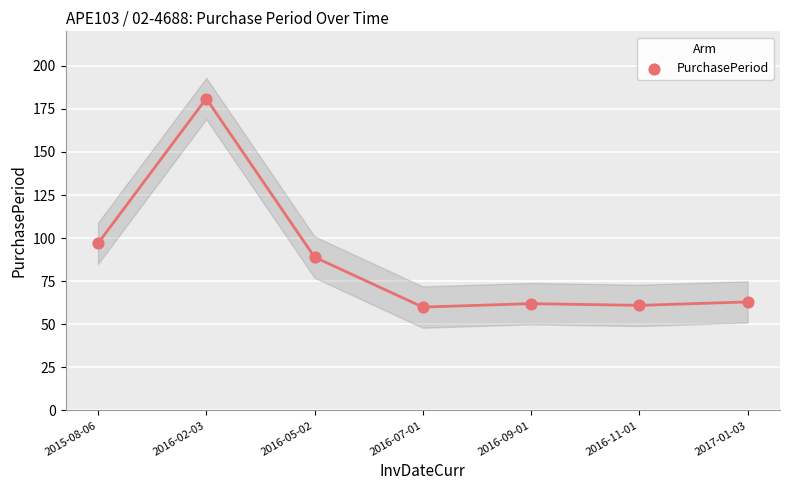

What Y value in the scatter plot is closest to 120?

97